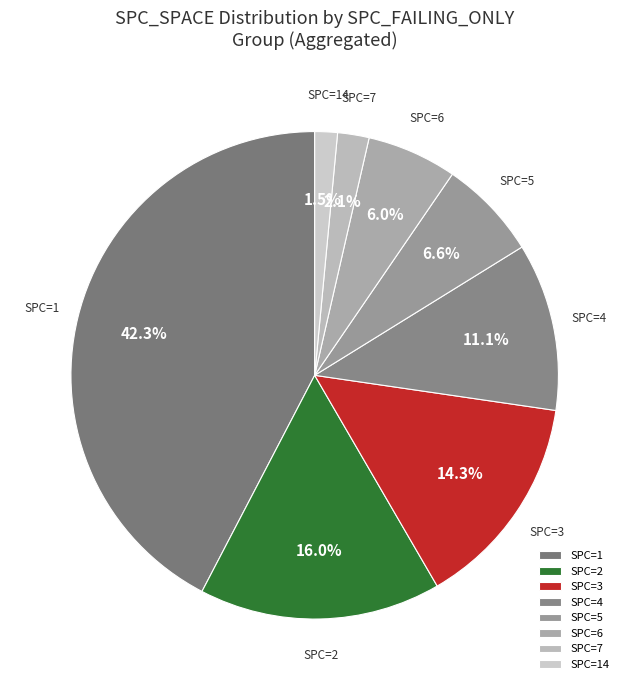

What percentage is NOT represented by SPC=4?

88.9%